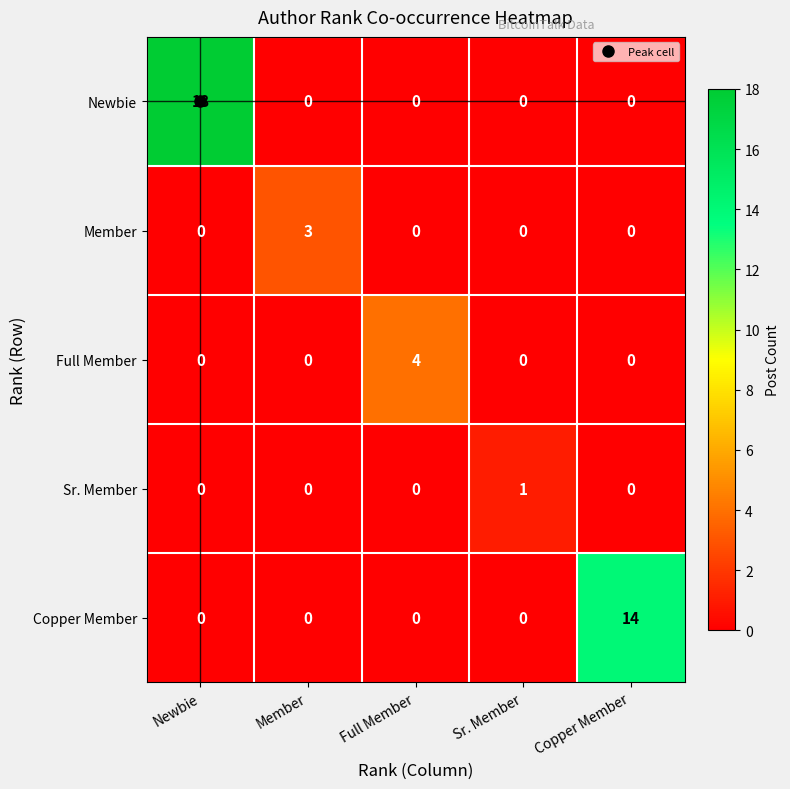

True or false: Member has a value of 2 at Member.

False